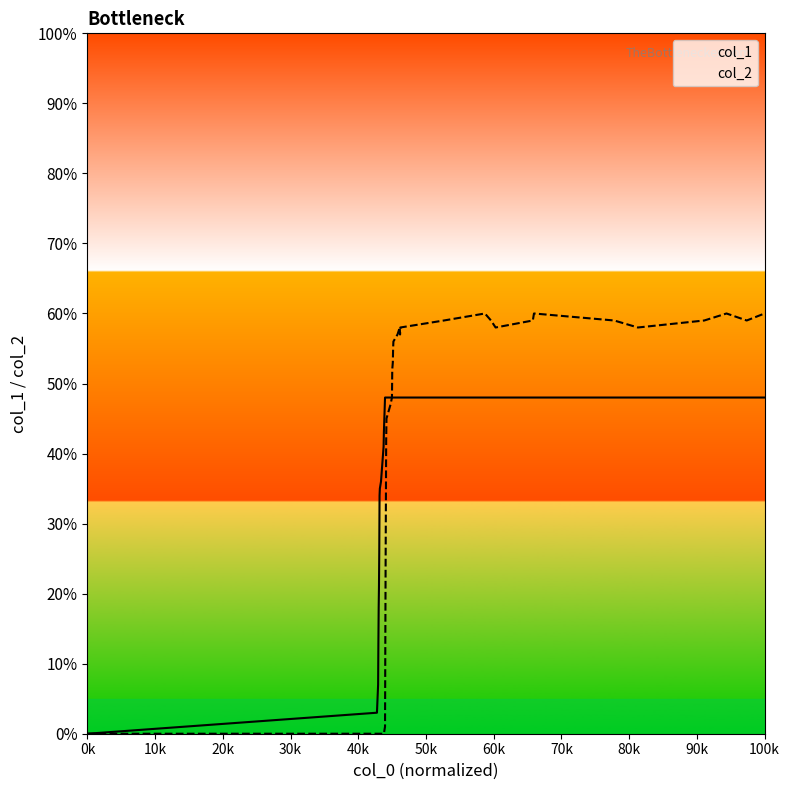

Which series has the widest spread of values?

col_2